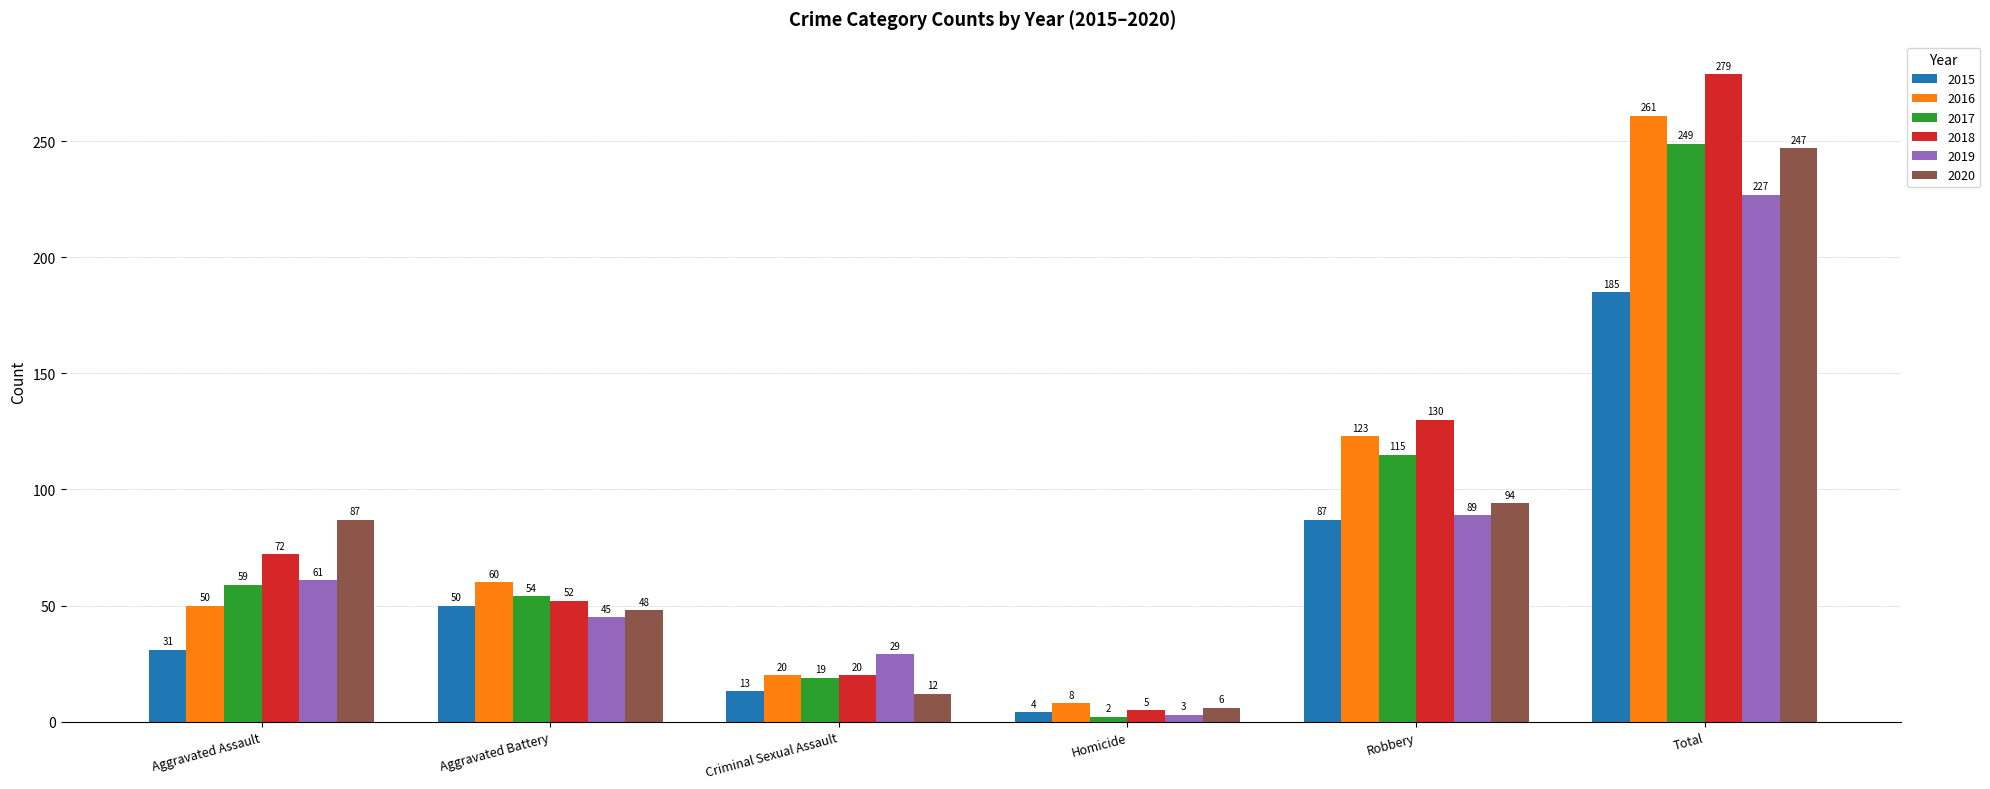

What position from the right is Total?

1